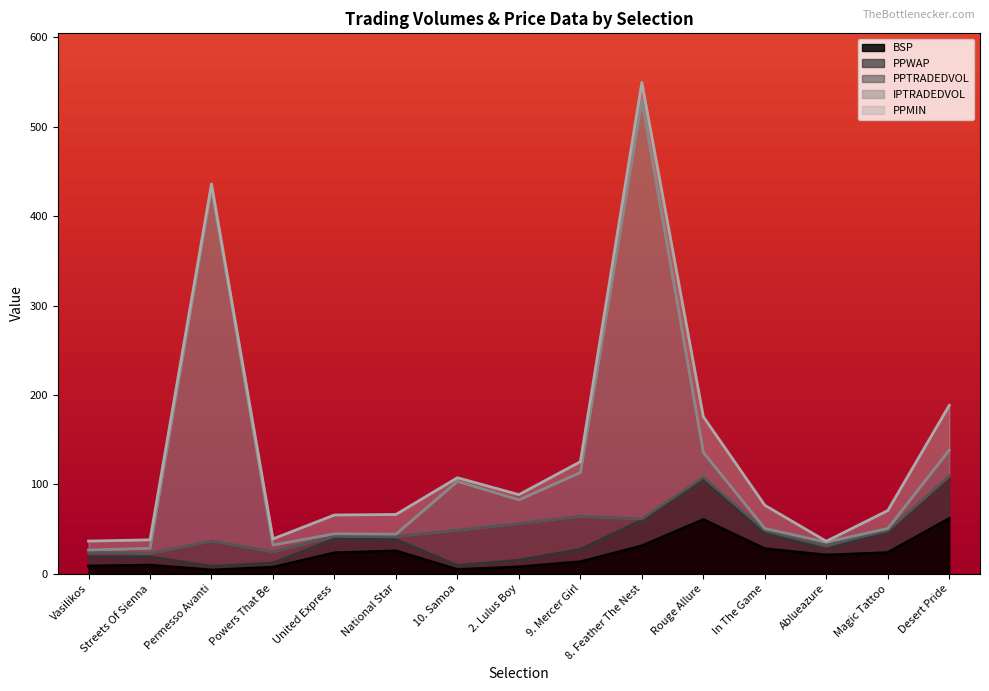

What is the highest value of the BSP series?

61.8